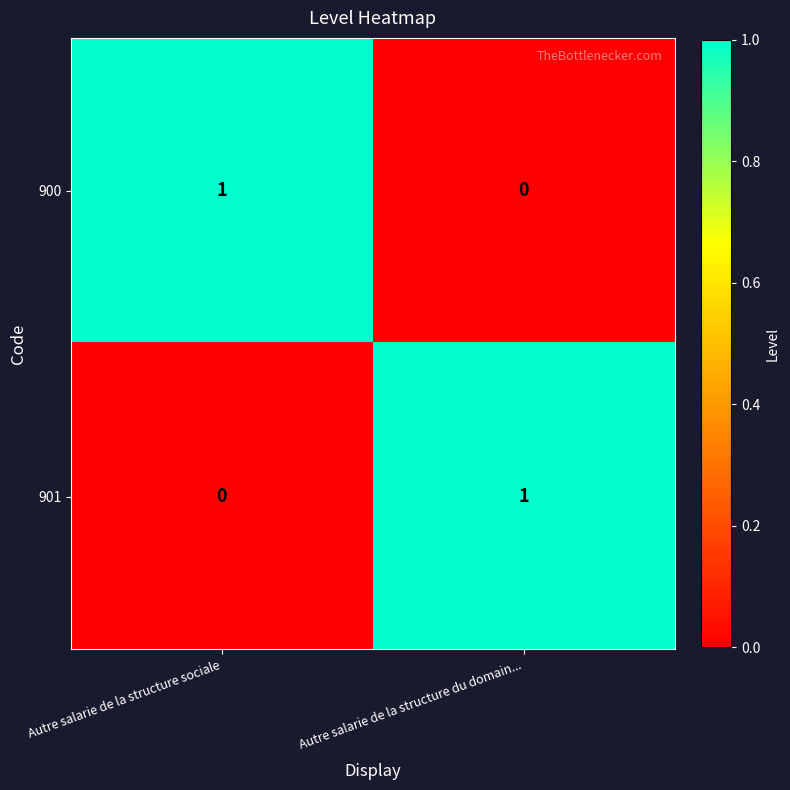

What is the spread (max minus min) of values at Autre salarie de la structure sociale?

1